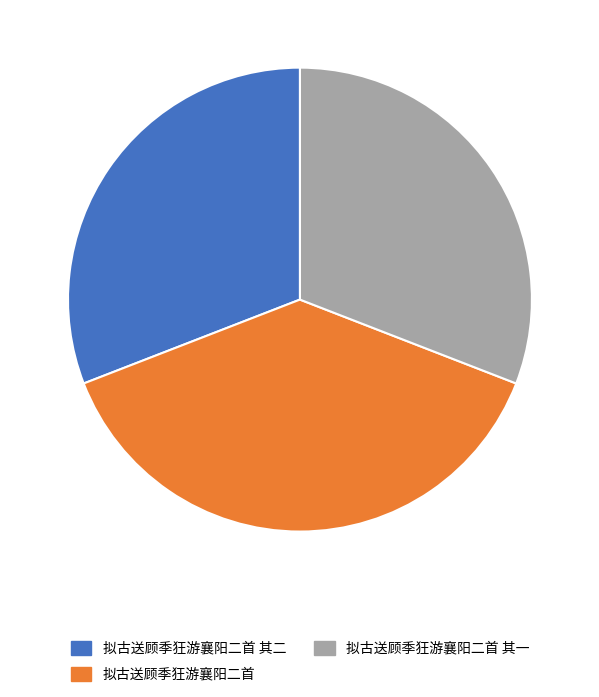

Which slice is the largest?

拟古送顾季狂游襄阳二首